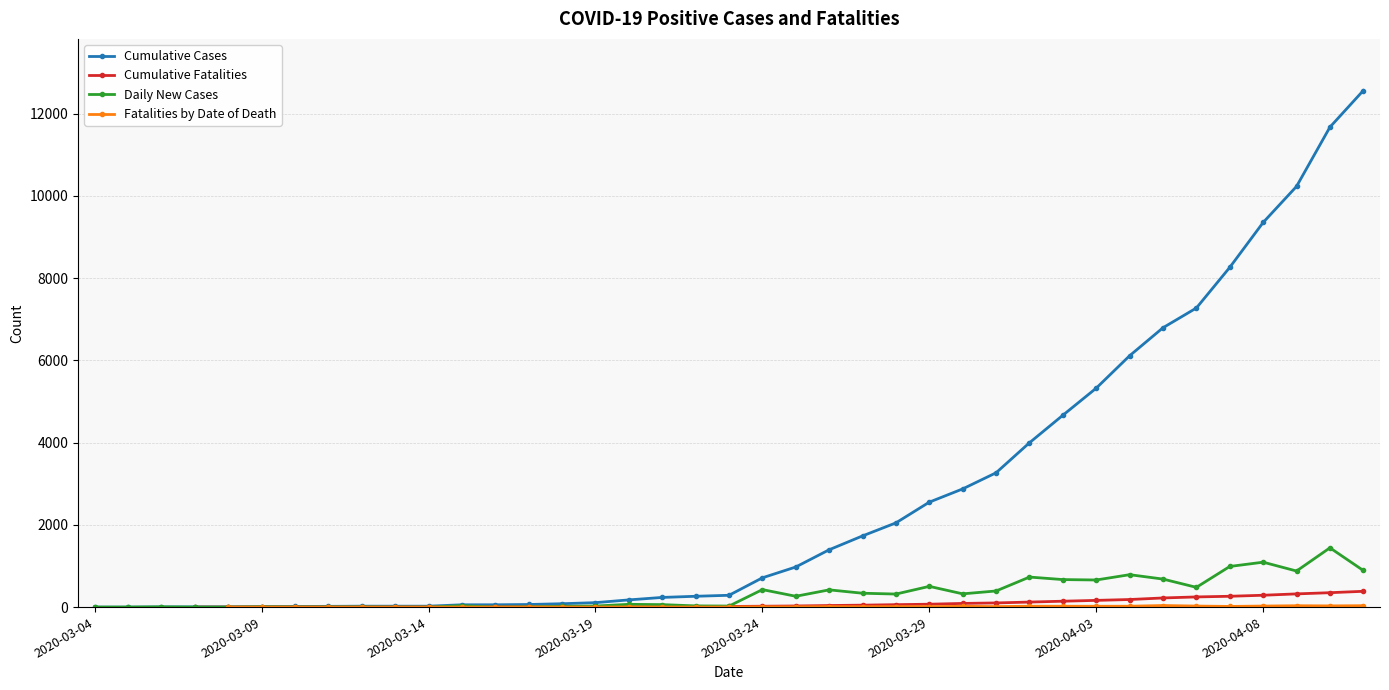

True or false: Fatalities by Date of Death and Daily New Cases cross at least once.

True